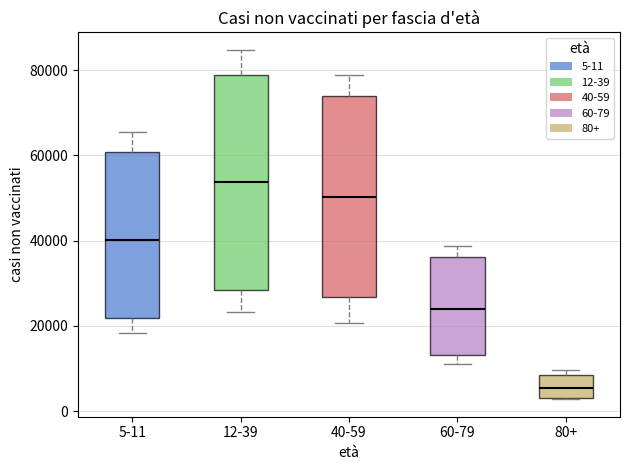

Where is the lower edge of the box for 60-79 on the y-axis? The values are not printed on the chart, so give them approximately, as read against the axis.

14000